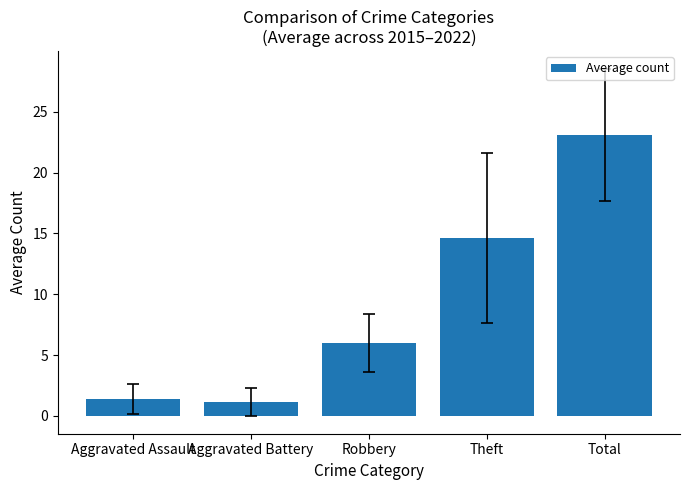

Between Total and Robbery, which is larger?

Total